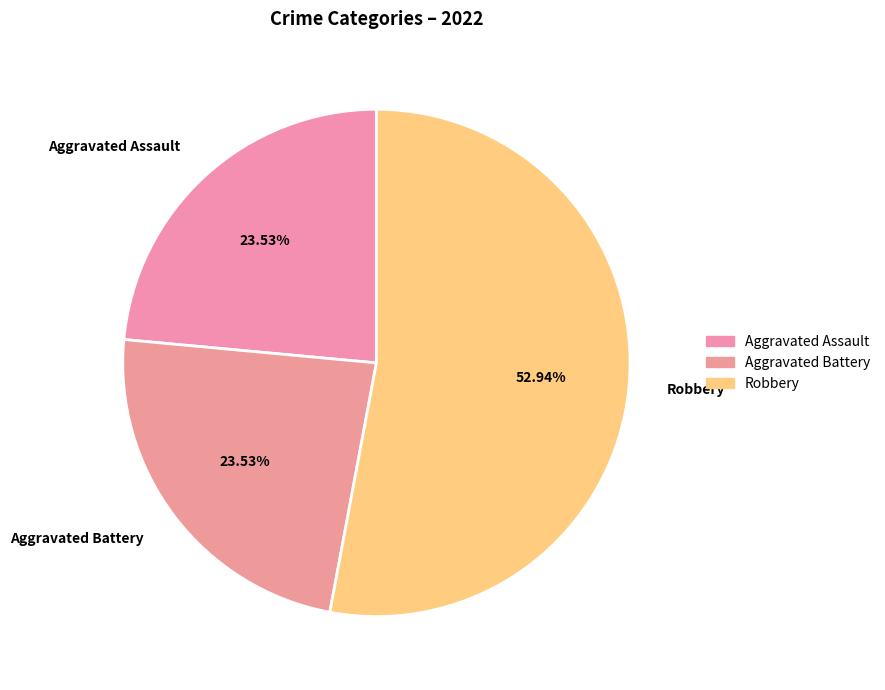

Is it true that Robbery is 53% of the pie?

True